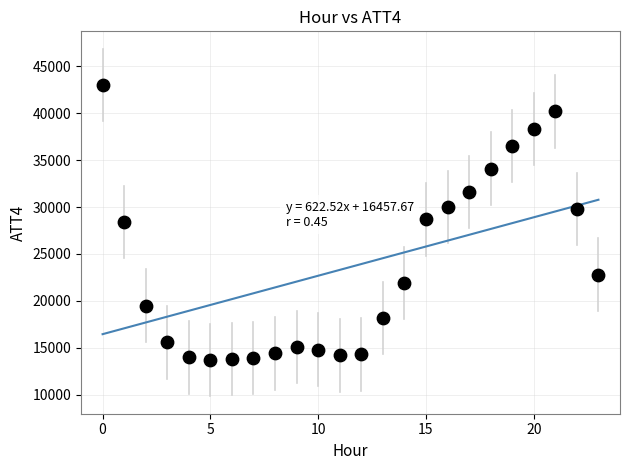

What is the range of Y values (max minus min)?

29300